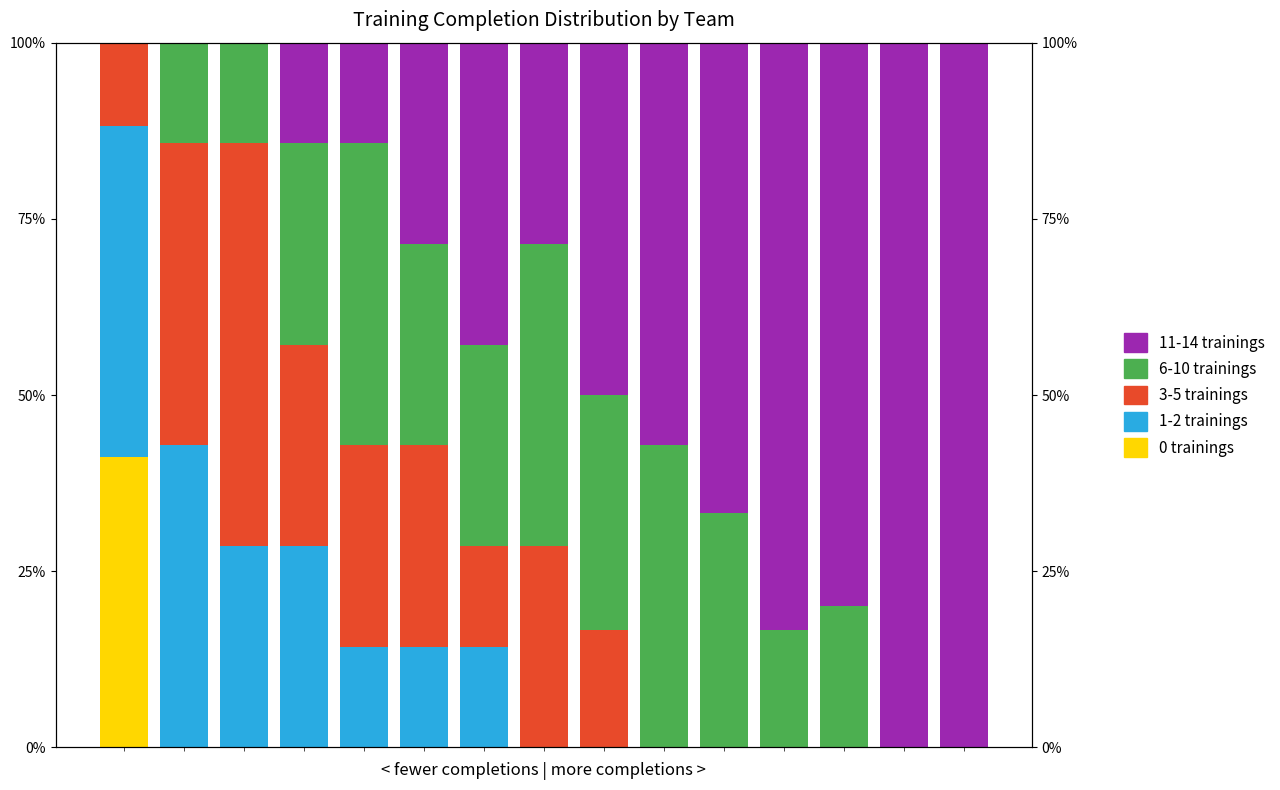

What is the sum of all 11-14 trainings values?

665.7